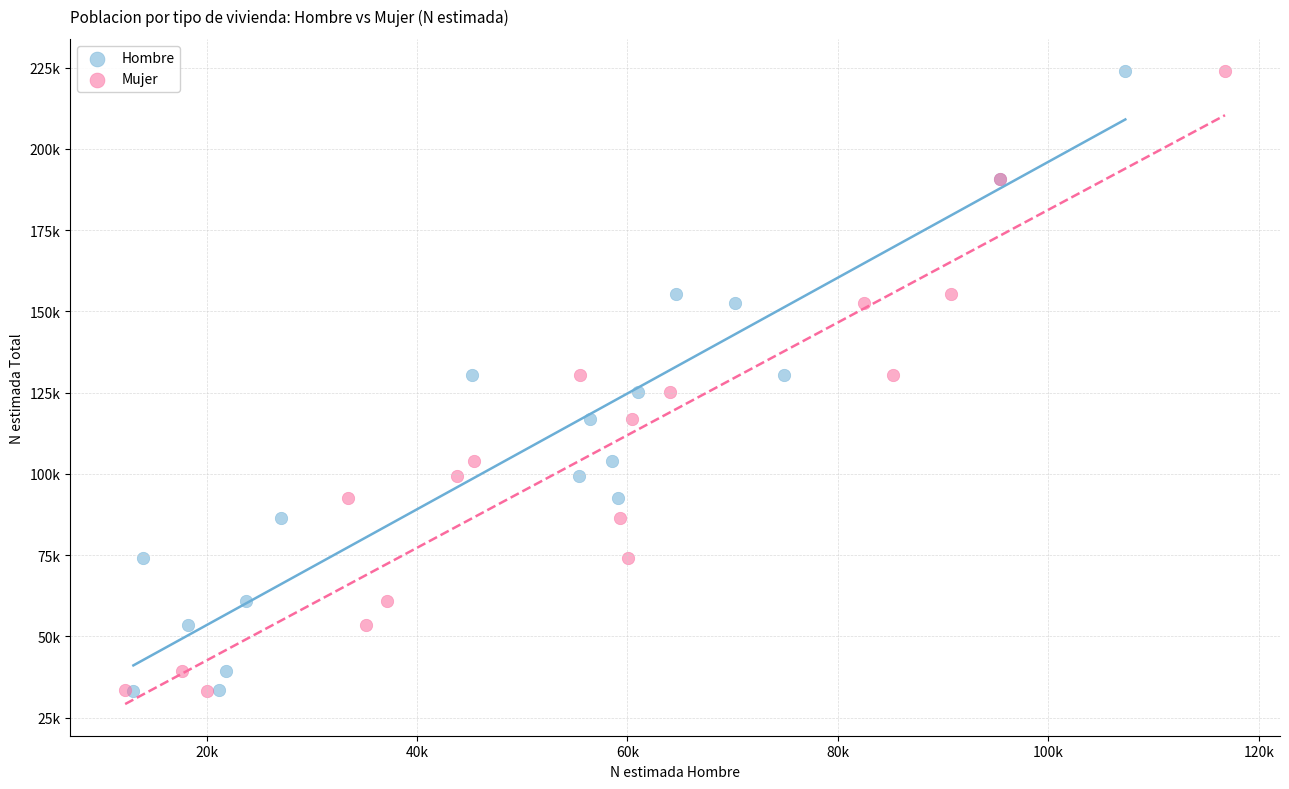

What are all the series names shown in the legend?

Hombre, Mujer